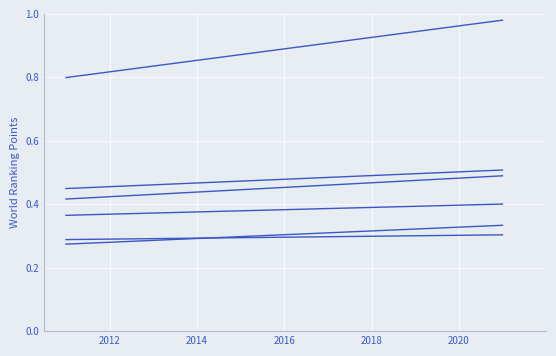

Does the chart have visible grid lines?

Yes